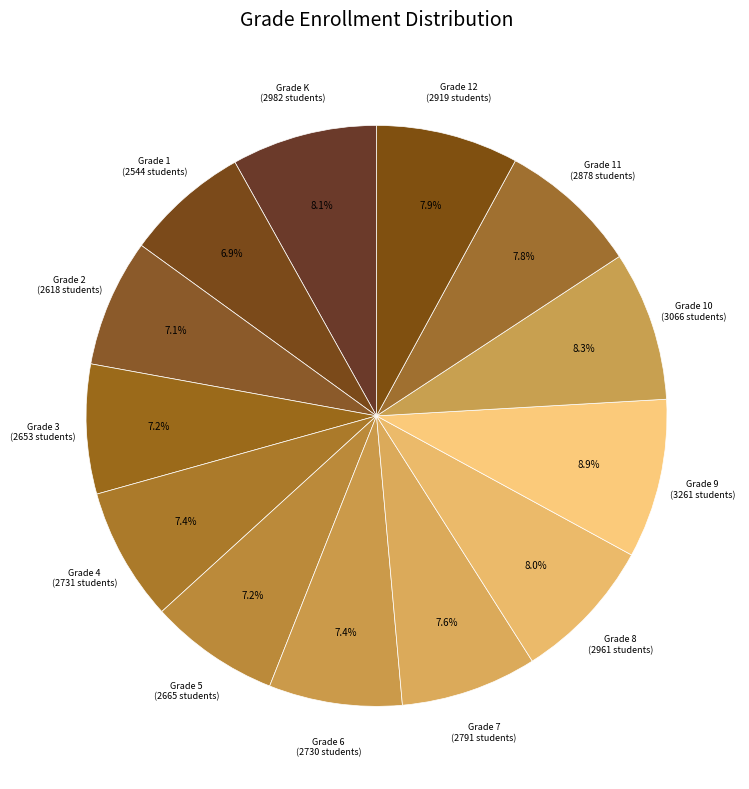

To the nearest percent, what portion does Grade 9 represent?

9%